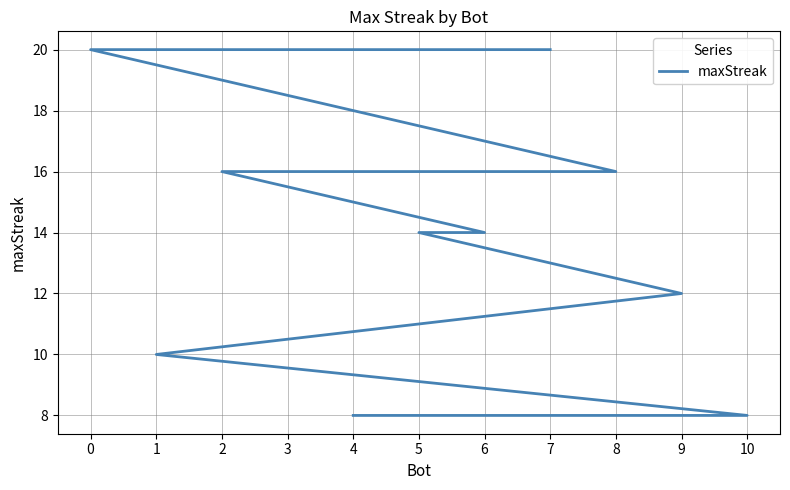

Count the number of categories in the chart.

11